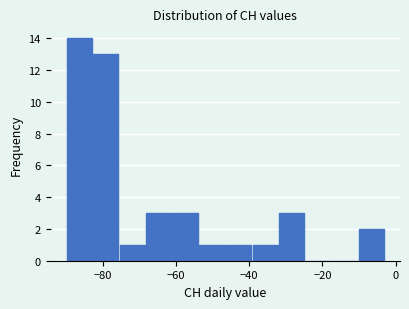

Around what value on the x-axis is the tallest bar? Give the approximate position of its centre, as read against the axis.

-86